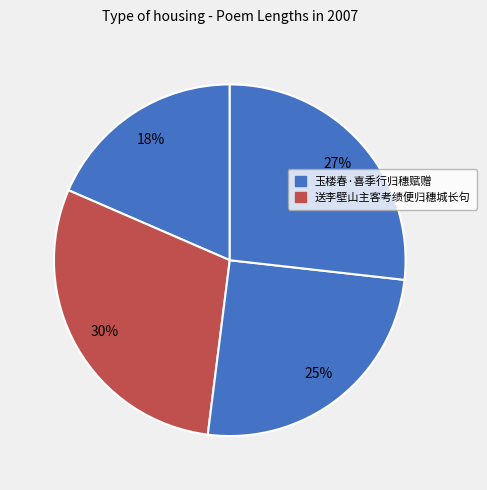

How many slices are in this pie chart?

4